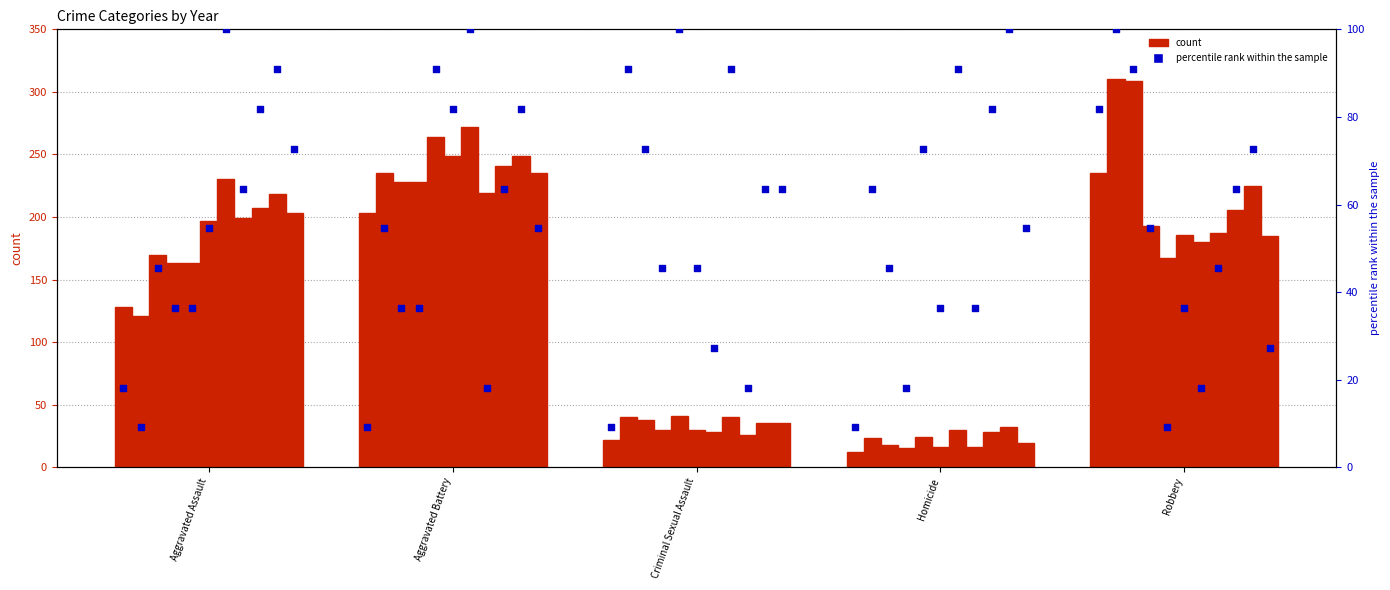

What is the ratio of the value at Aggravated Assault to the value at Robbery?

0.2